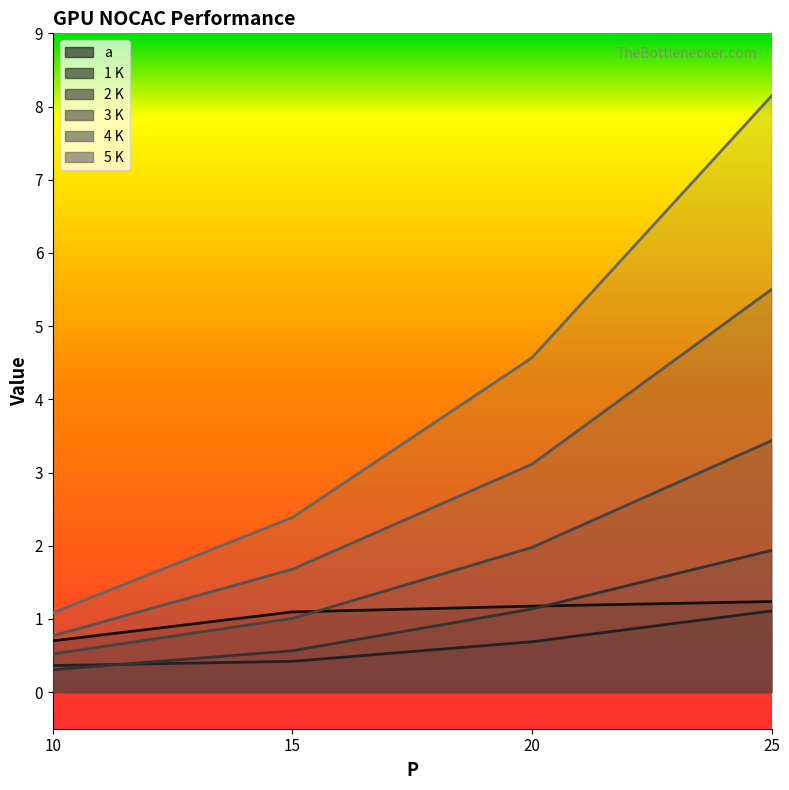

Between 20 and 25, which is larger?

25